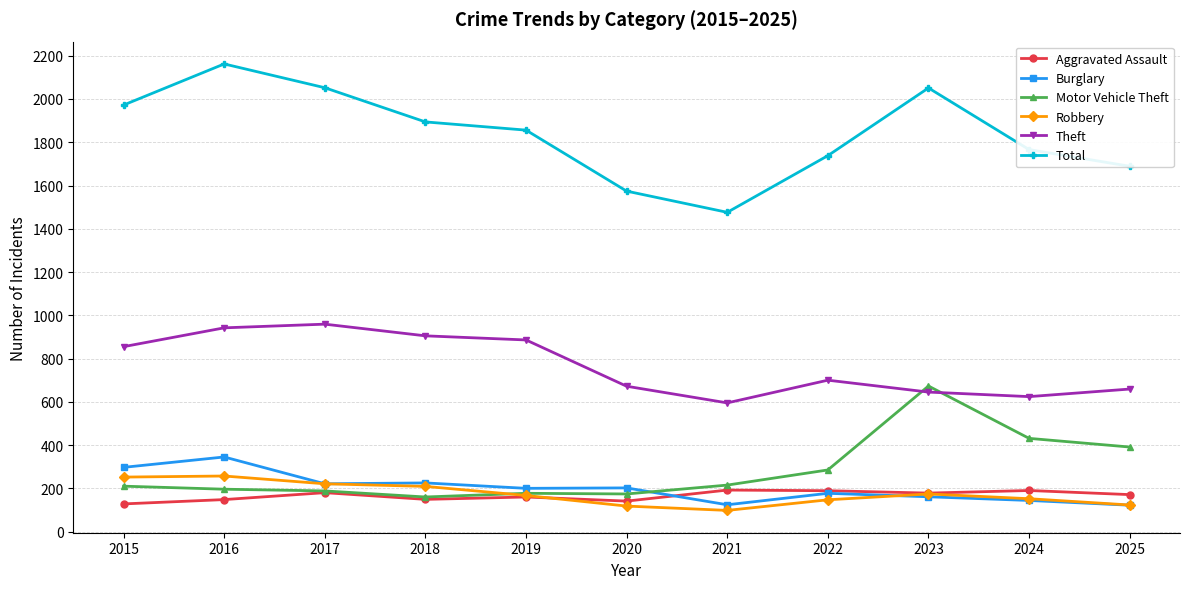

At which category does Total reach its first local valley?

2021